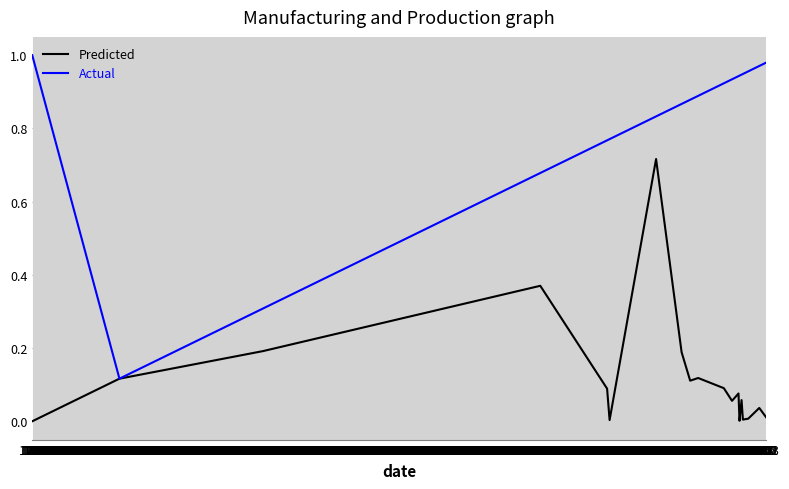

Rank the series by their maximum value, from highest to lowest.

Actual, Predicted